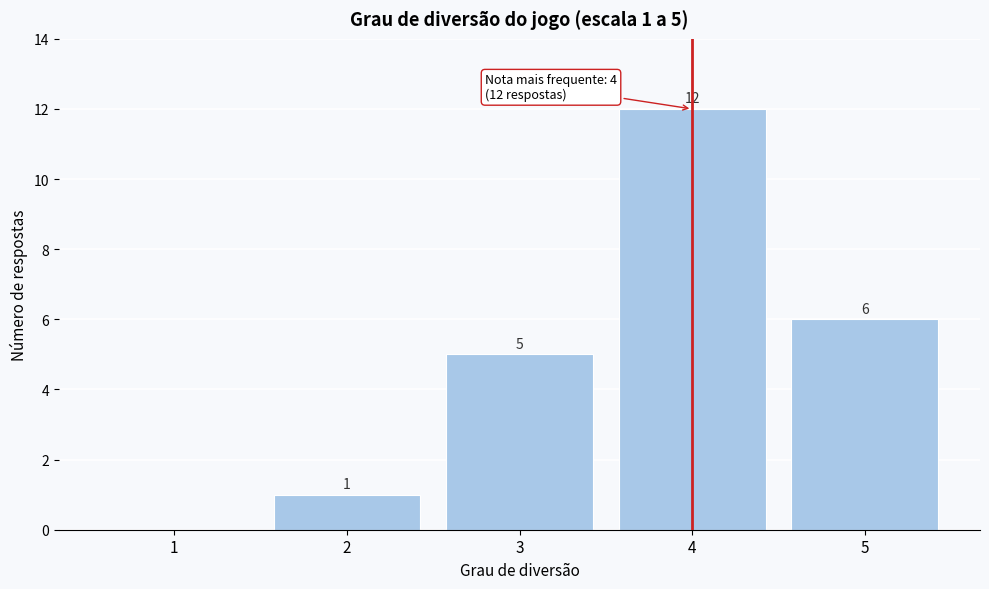

Over which range of the x-axis is the bar tallest?

3.5 to 4.5